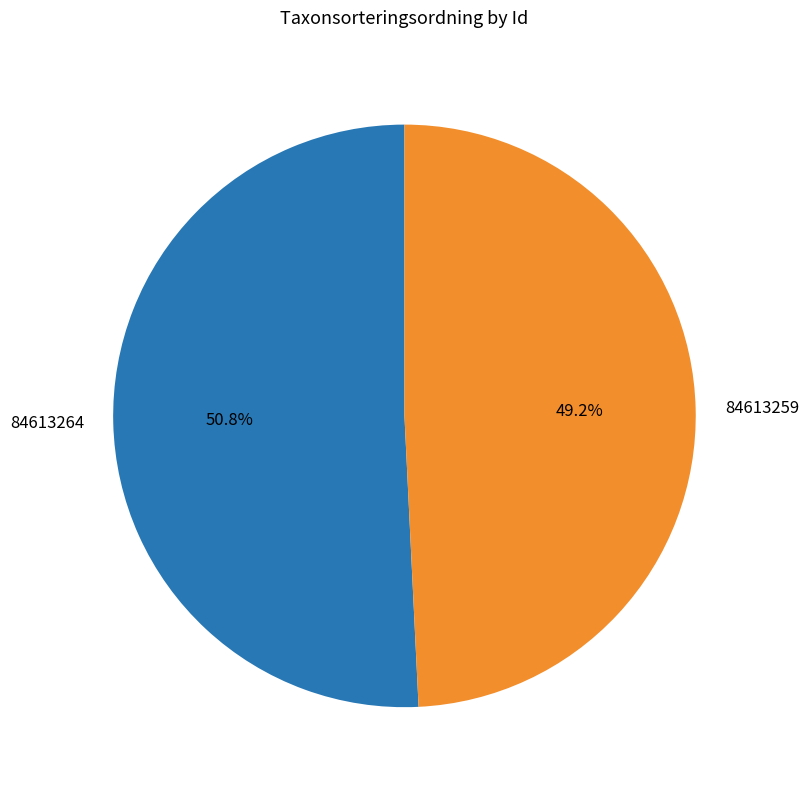

Which has a higher value, 84613259 or 84613264?

84613264